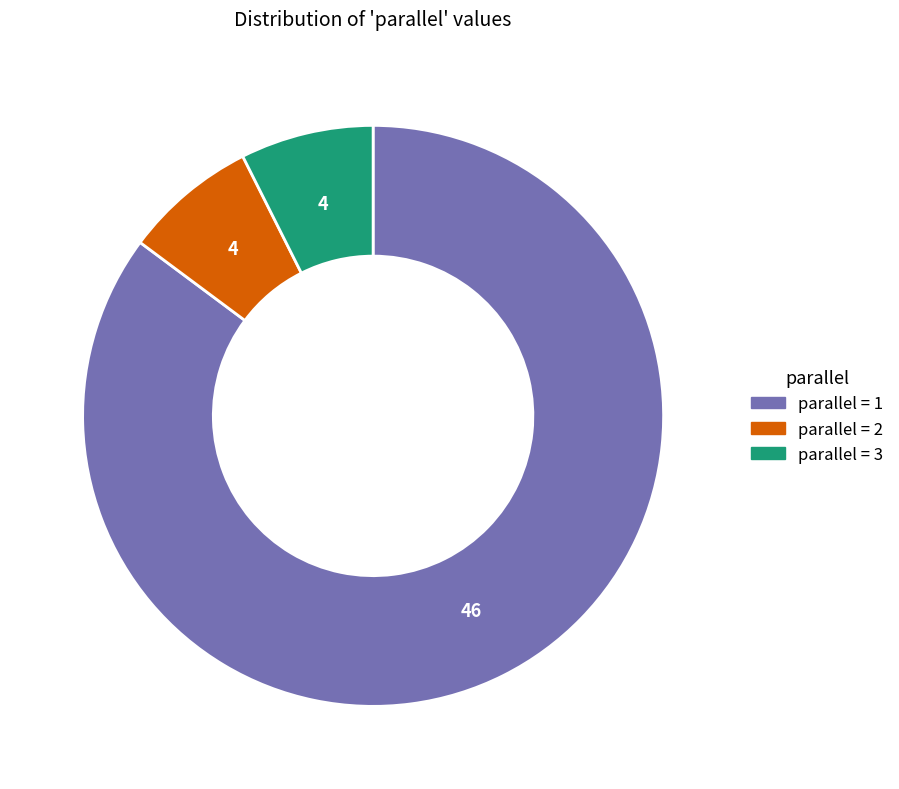

How many slices are in this pie chart?

3